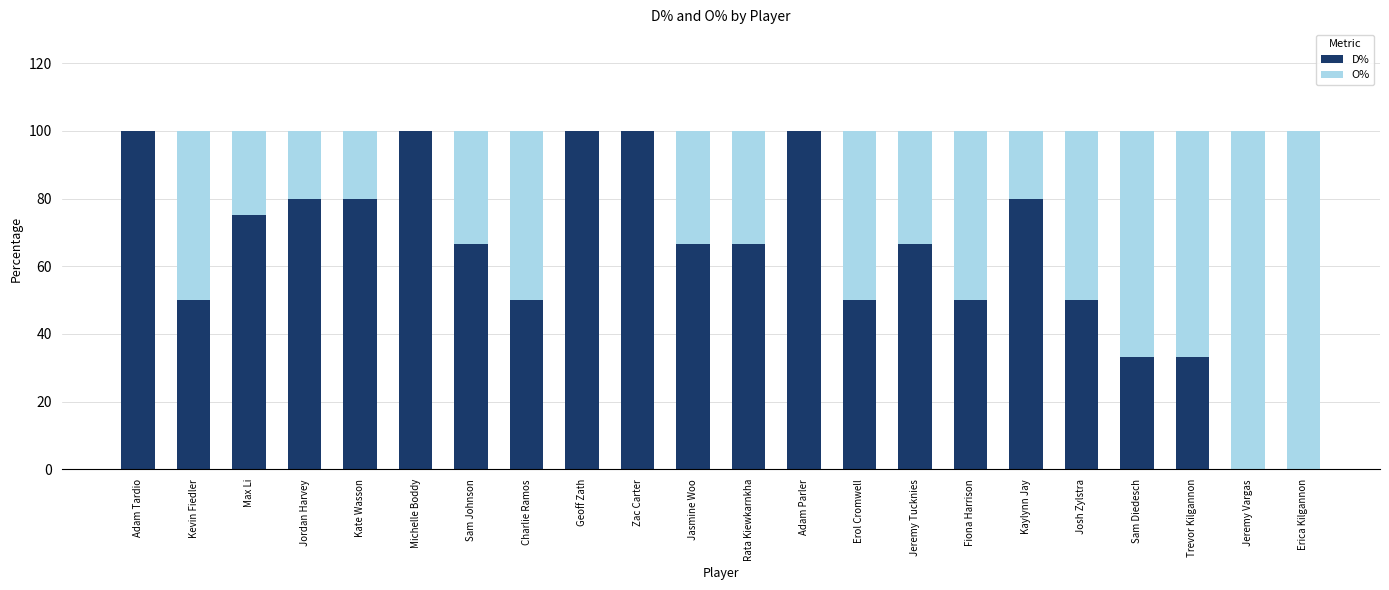

Are the bars horizontal?

No